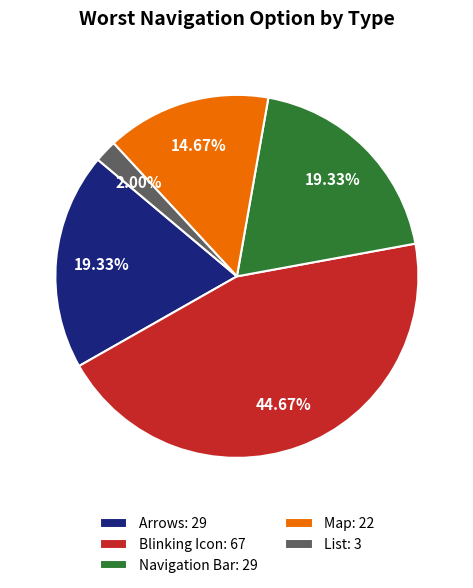

Does Blinking Icon represent more than half of the total?

No